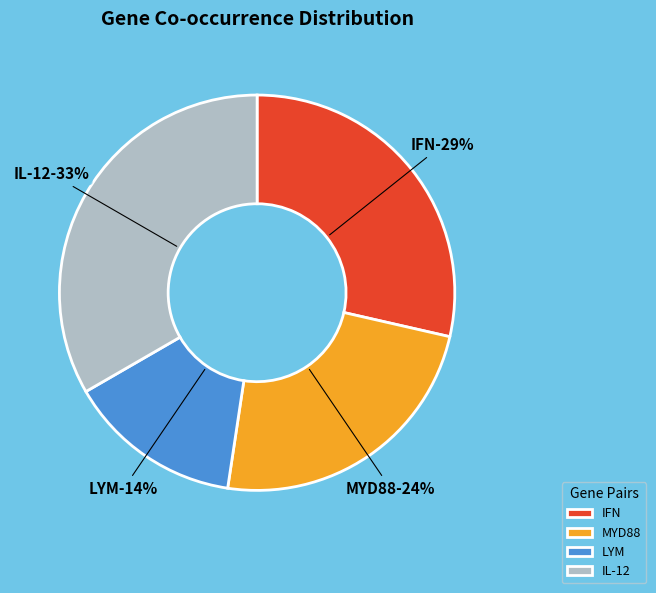

To the nearest percent, what is the combined percentage of IFN-IL-12 and IL-12?

33%